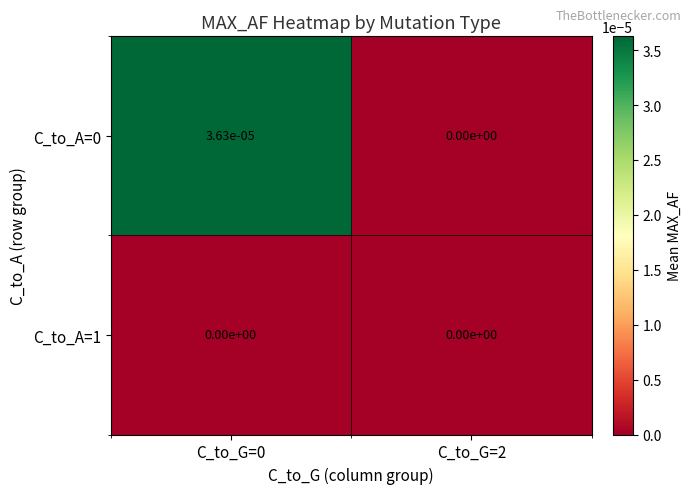

The value of C_to_A=1 at C_to_G=0 is 0.0. True or false?

True